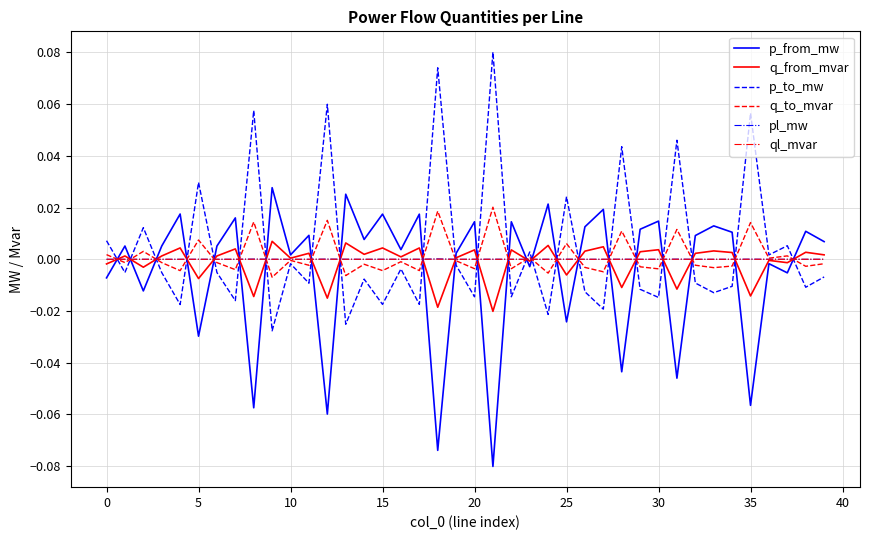

True or false: p_to_mw and p_from_mw cross at least once.

True